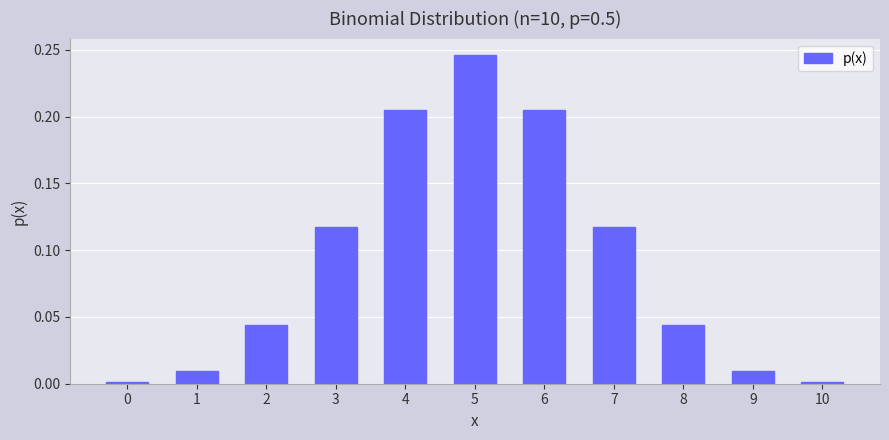

True or false: the data shows 0.0 at 8.

True